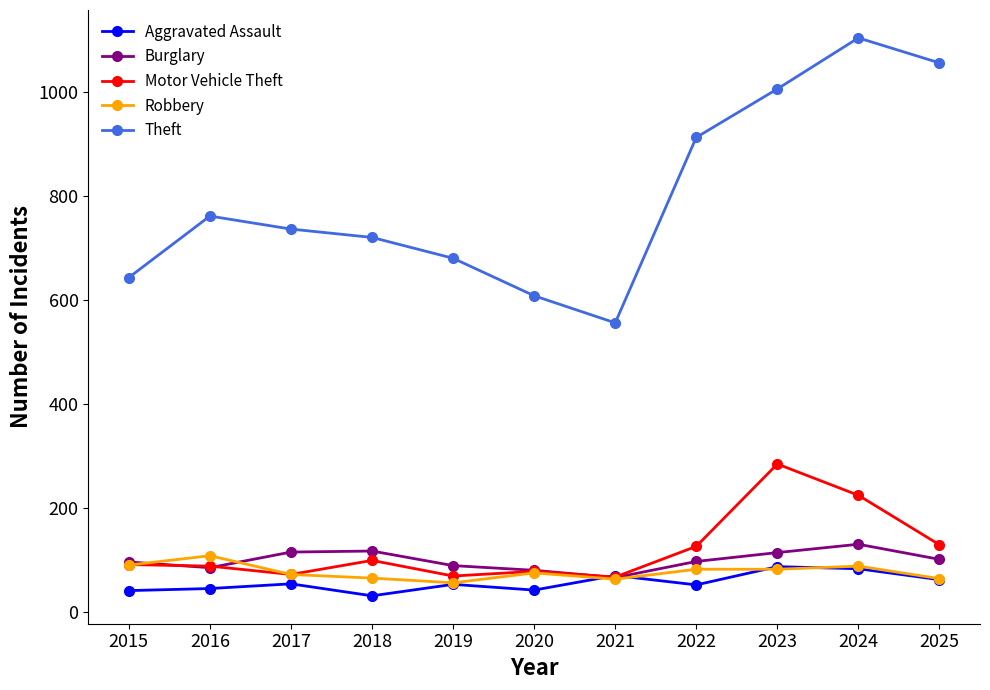

How many lines are shown in the chart?

5